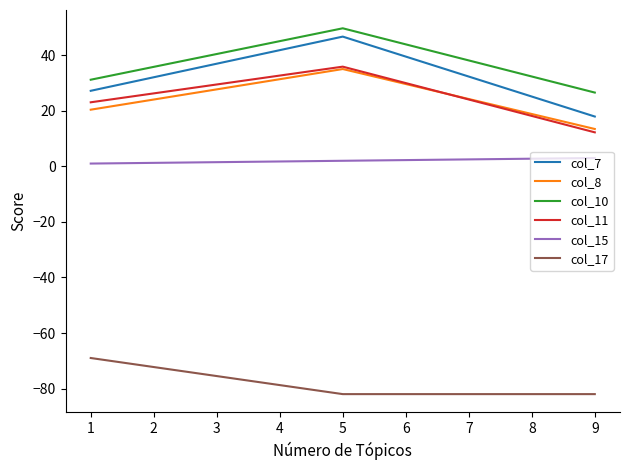

True or false: col_8 has a value of 13.4 at 9.

True